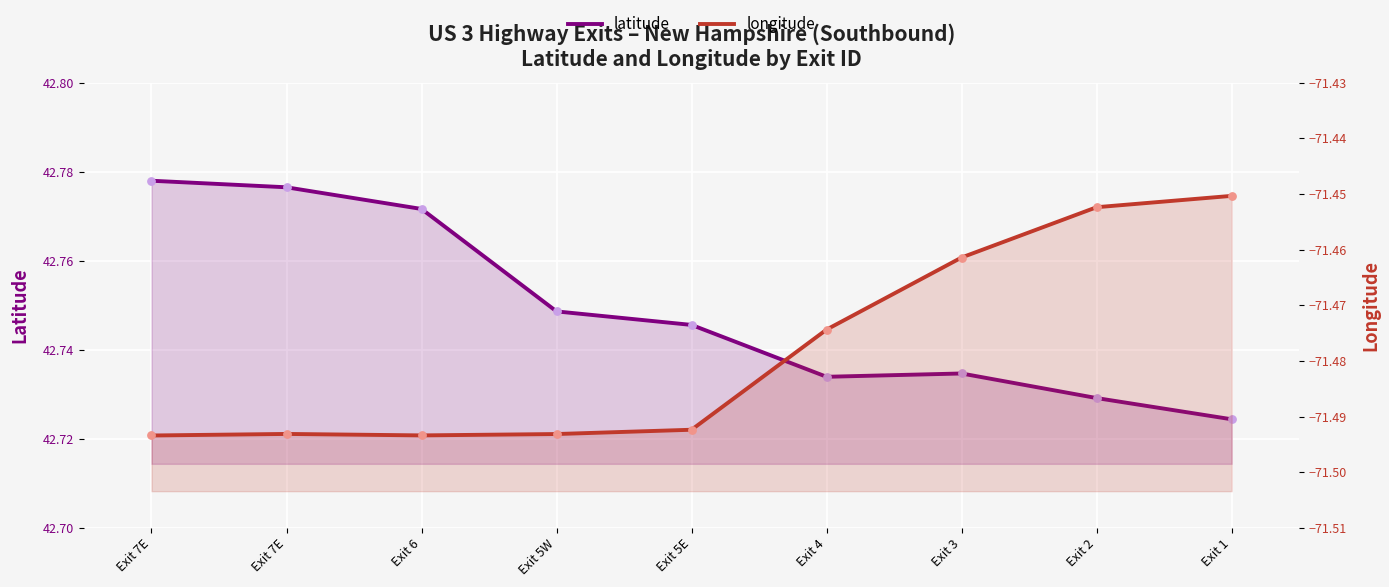

Which series contains the highest Y value?

latitude